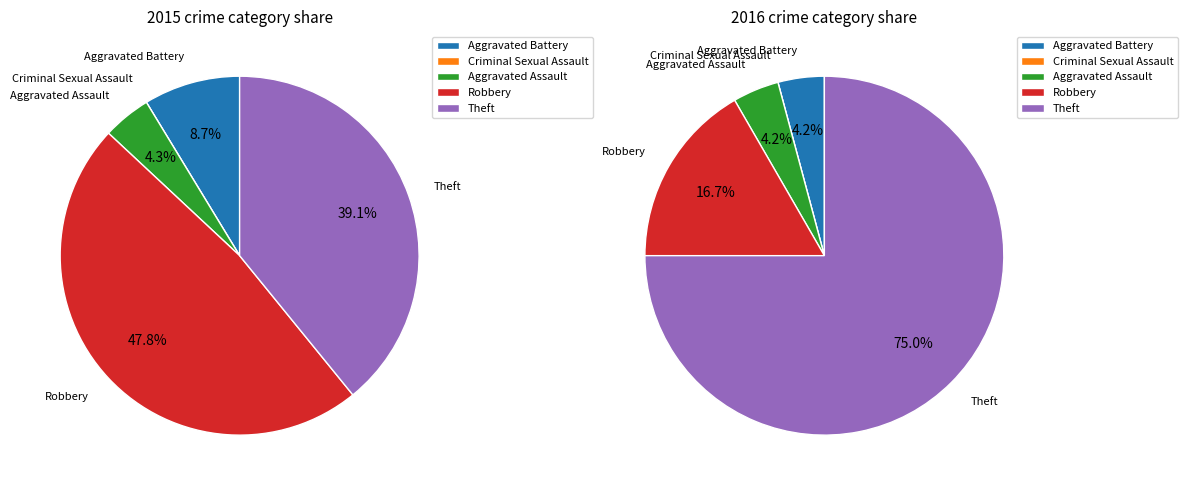

Rank the series at Robbery from lowest to highest value.

2016, 2015